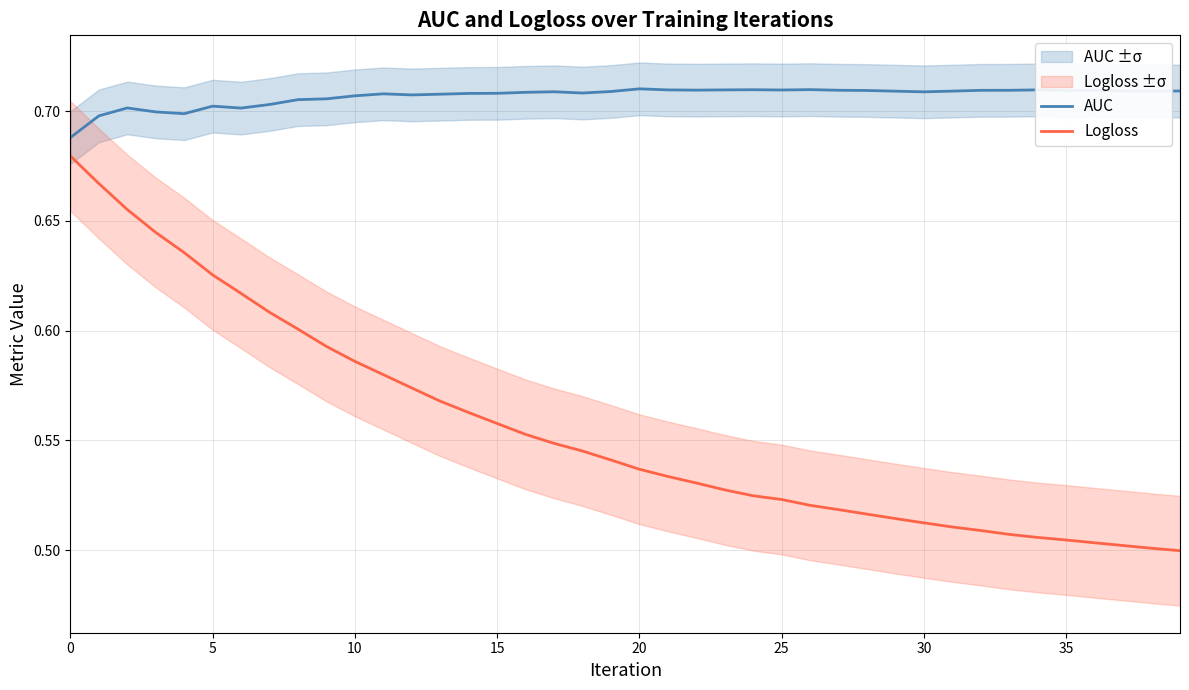

The AUC series shows 0.7 at 32. True or false?

True